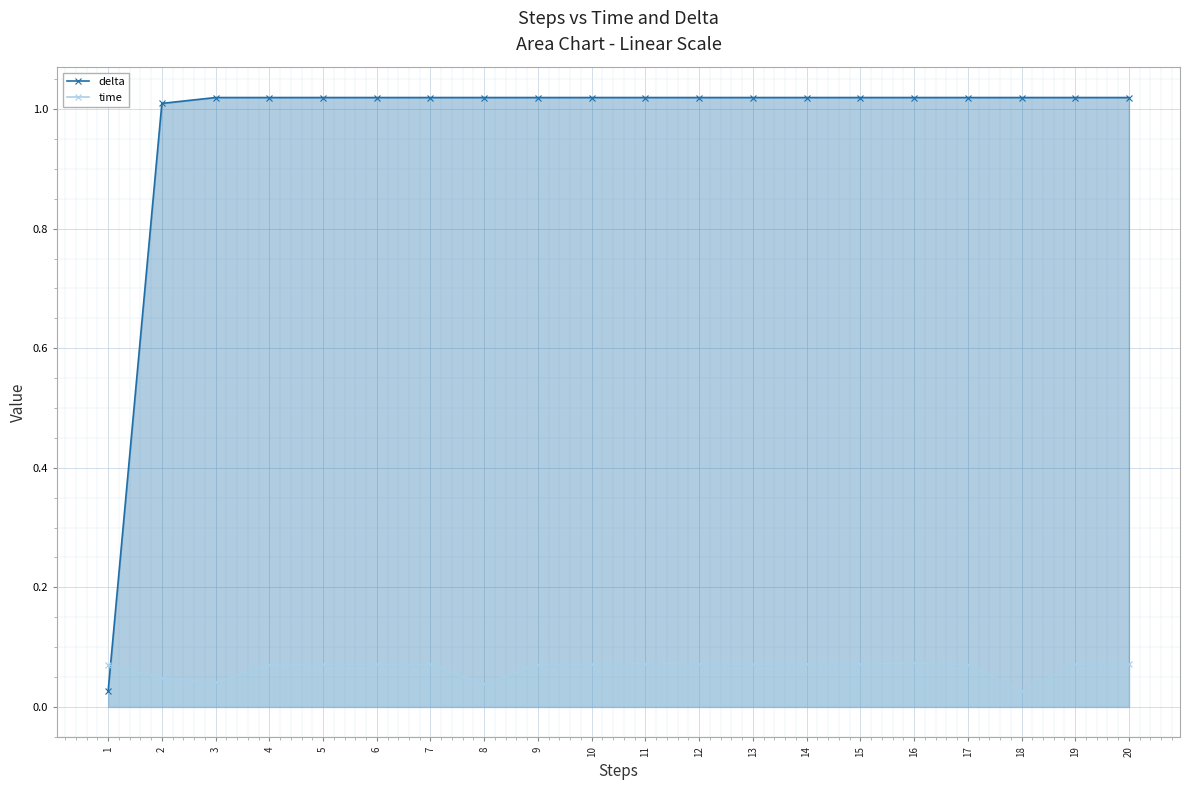

What is the highest value of the time series?

0.1